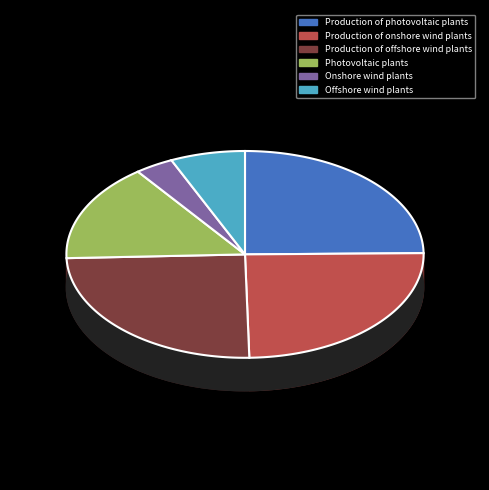

The Onshore wind plants slice represents 3% of the pie. True or false?

True